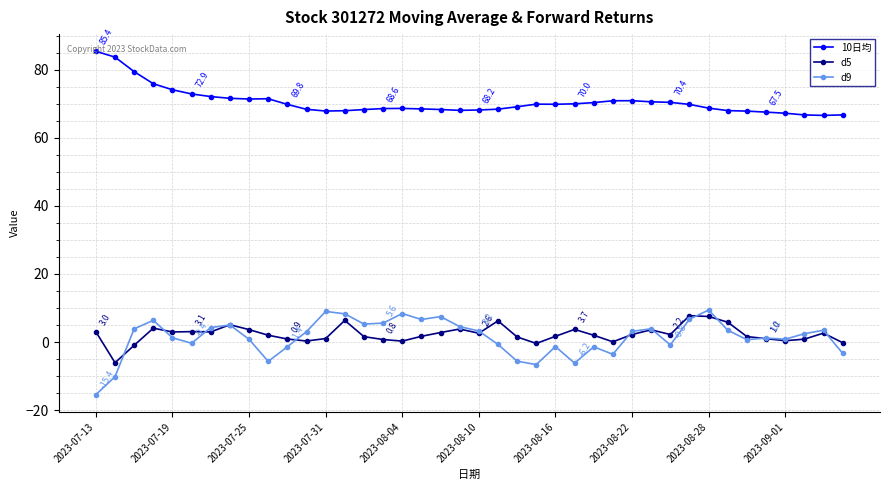

Which series has the largest total across all categories?

10日均